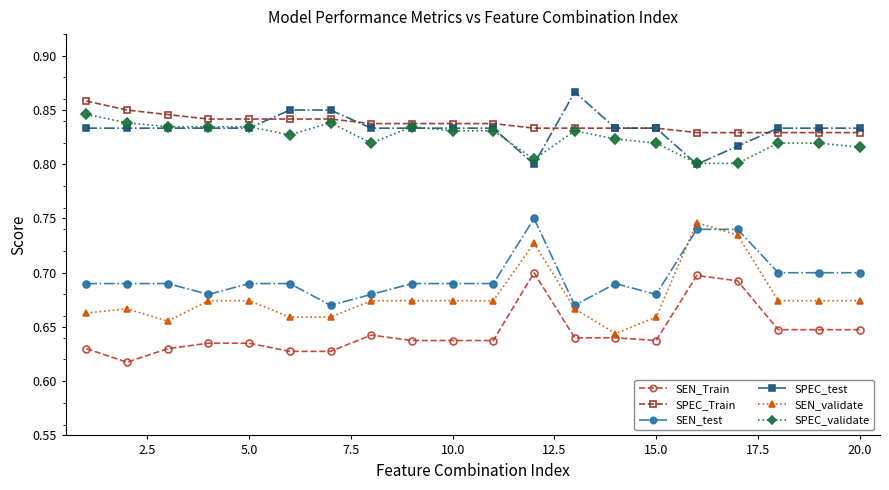

How many data points does each series have?

20